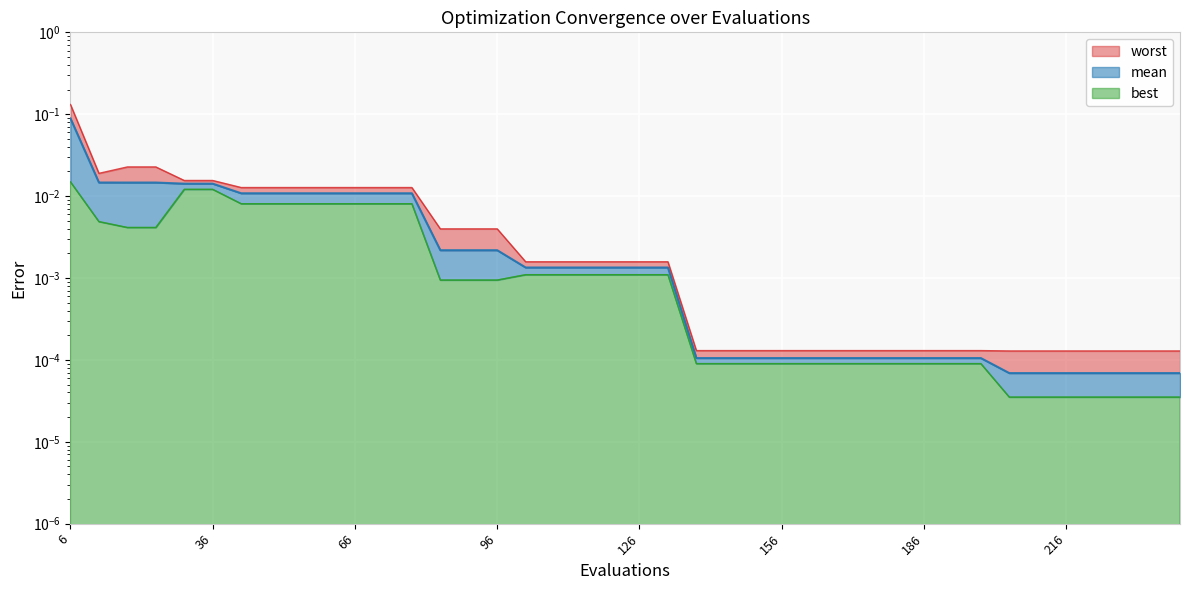

Reading left to right, extract all data points from this chart.

mean: 6=0.1	12=0.0	18=0.0	24=0.0	30=0.0	36=0.0	42=0.0	48=0.0	54=0.0	60=0.0	66=0.0	72=0.0	78=0.0	84=0.0	90=0.0	96=0.0	102=0.0	108=0.0	114=0.0	120=0.0	126=0.0	132=0.0	138=0.0	144=0.0	150=0.0	156=0.0	162=0.0	168=0.0	174=0.0	180=0.0	186=0.0	192=0.0	198=0.0	204=0.0	210=0.0	216=0.0	222=0.0	228=0.0	234=0.0	240=0.0
best: 6=0.0	12=0.0	18=0.0	24=0.0	30=0.0	36=0.0	42=0.0	48=0.0	54=0.0	60=0.0	66=0.0	72=0.0	78=0.0	84=0.0	90=0.0	96=0.0	102=0.0	108=0.0	114=0.0	120=0.0	126=0.0	132=0.0	138=0.0	144=0.0	150=0.0	156=0.0	162=0.0	168=0.0	174=0.0	180=0.0	186=0.0	192=0.0	198=0.0	204=0.0	210=0.0	216=0.0	222=0.0	228=0.0	234=0.0	240=0.0
worst: 6=0.1	12=0.0	18=0.0	24=0.0	30=0.0	36=0.0	42=0.0	48=0.0	54=0.0	60=0.0	66=0.0	72=0.0	78=0.0	84=0.0	90=0.0	96=0.0	102=0.0	108=0.0	114=0.0	120=0.0	126=0.0	132=0.0	138=0.0	144=0.0	150=0.0	156=0.0	162=0.0	168=0.0	174=0.0	180=0.0	186=0.0	192=0.0	198=0.0	204=0.0	210=0.0	216=0.0	222=0.0	228=0.0	234=0.0	240=0.0